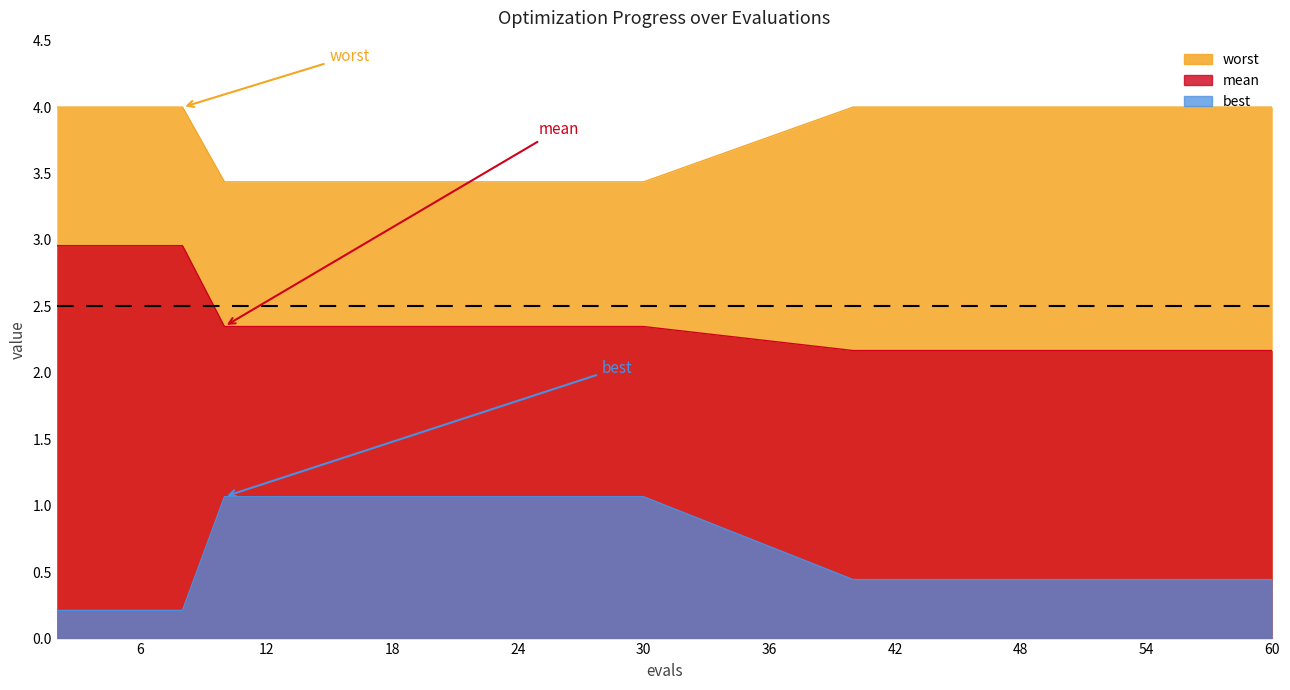

How many series are shown in this chart?

3